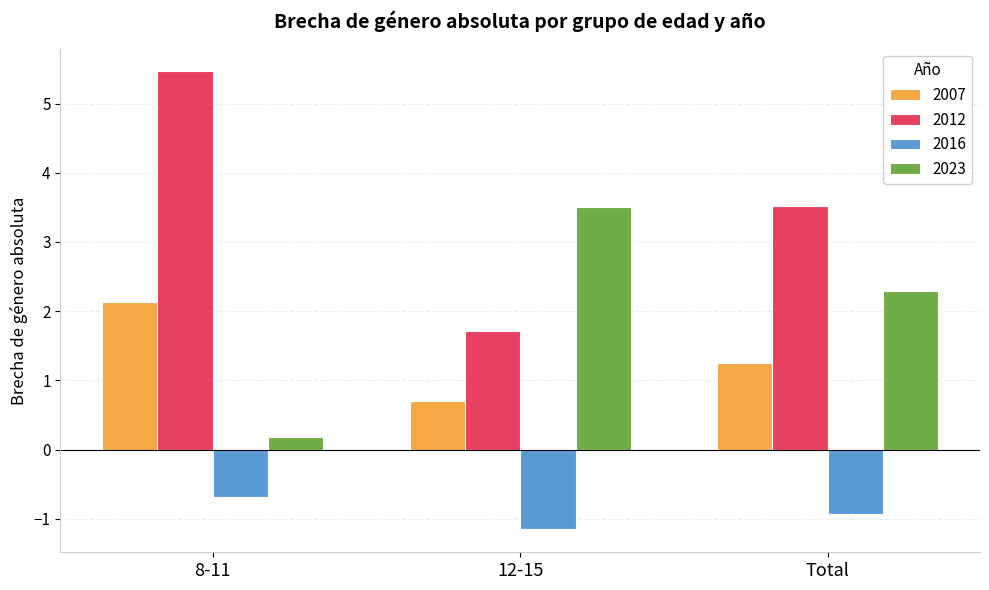

True or false: 2012 has a value of 1.7 at 12-15.

True